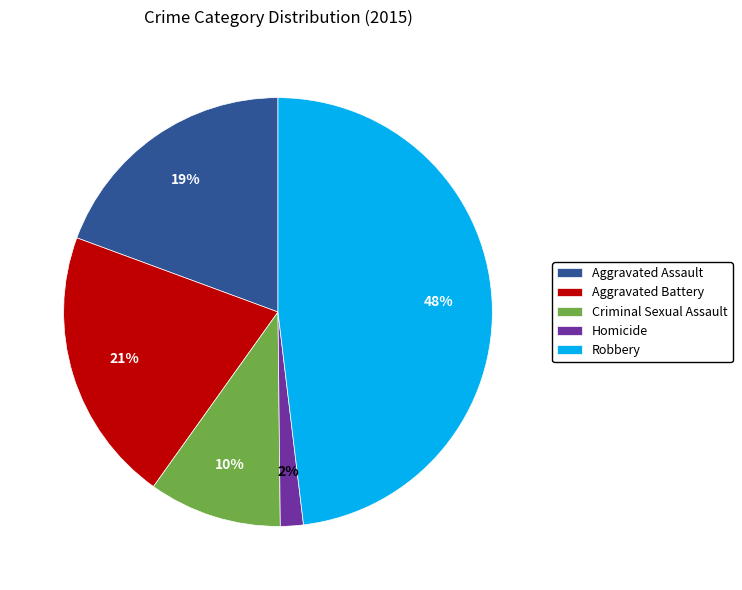

Combined, do Criminal Sexual Assault and Homicide account for over 50%?

No